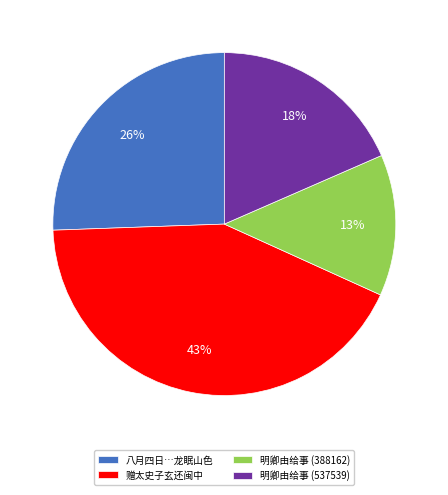

To the nearest percent, what is the average slice percentage?

25%